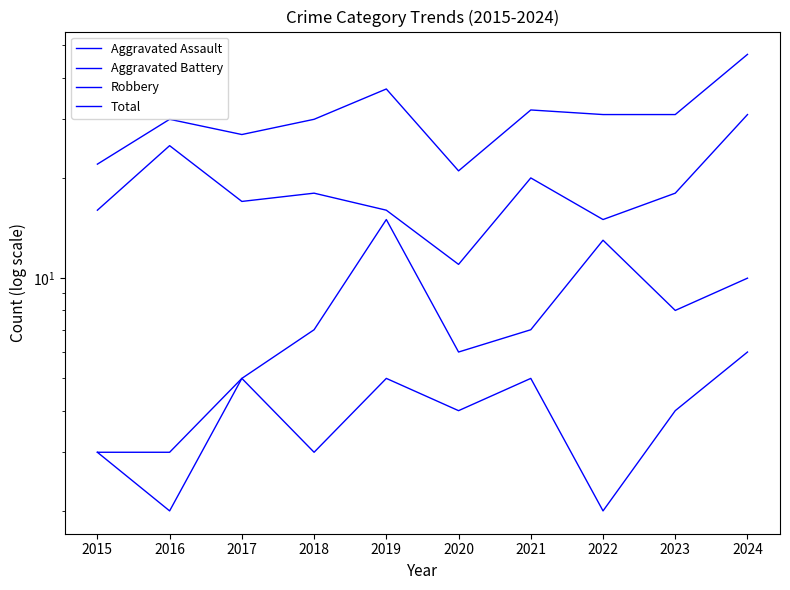

The Total series shows 31 at 2022. True or false?

True